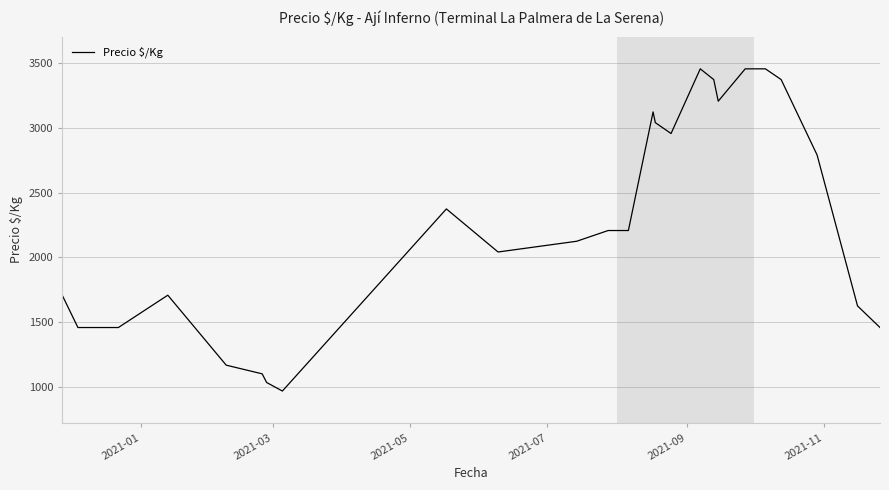

What is the minimum value shown in the chart?

967